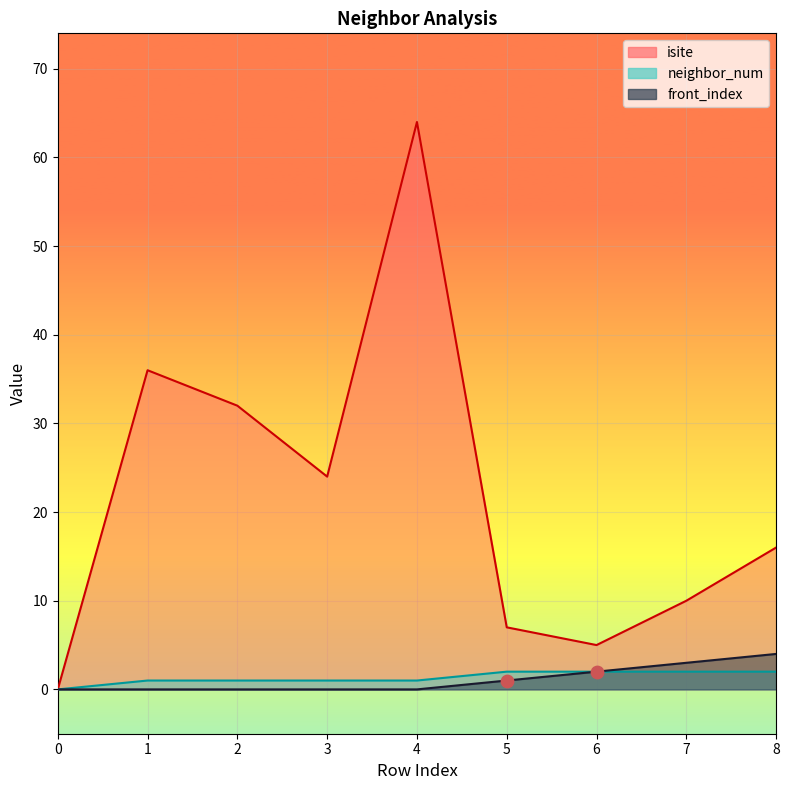

What are all the series names shown in the legend?

isite, neighbor_num, front_index